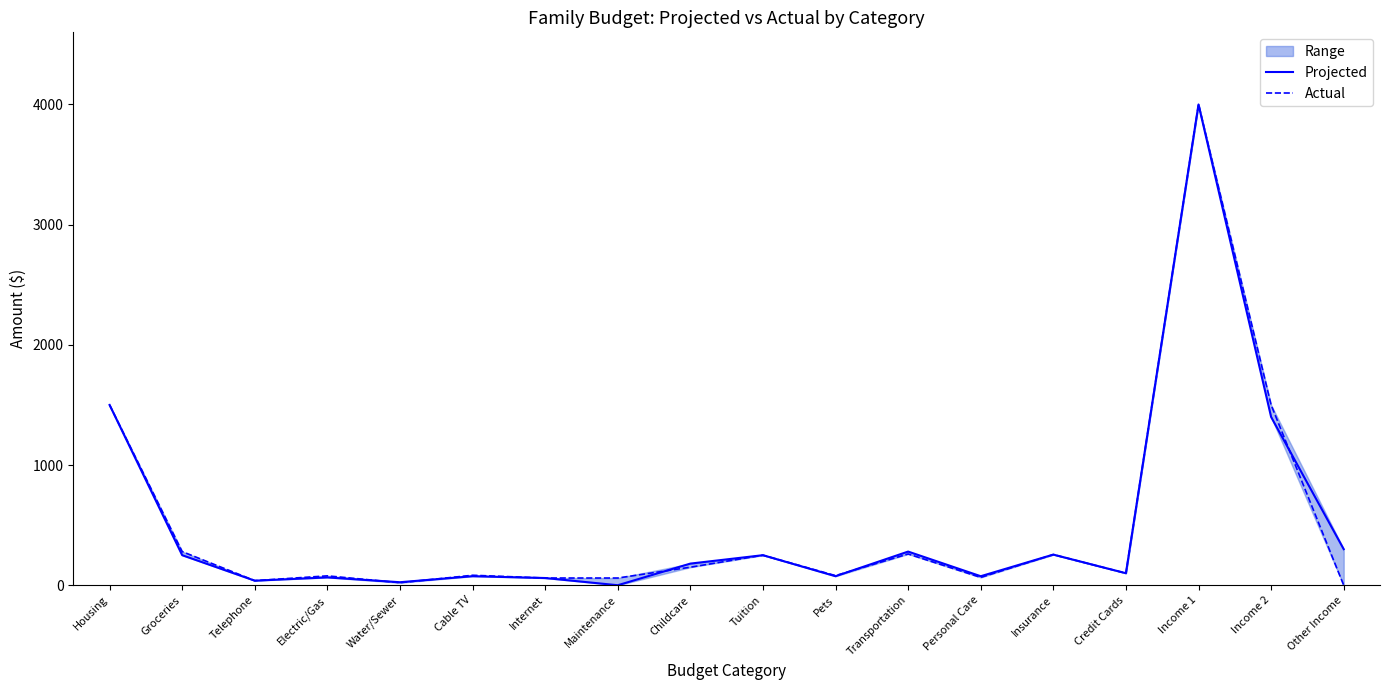

How many data points does each series have?

18